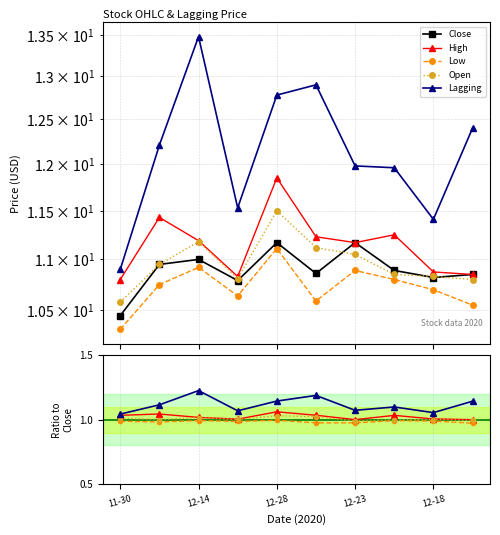

Reading left to right, list all the values displayed in this chart.

Close: 10.4	10.9	11.0	10.8	11.2	10.9	11.2	10.9	10.8	10.9
High: 1.0	1.0	1.0	1.0	1.1	1.0	1.0	1.0	1.0	1.0
Low: 1.0	1.0	1.0	1.0	1.0	1.0	1.0	1.0	1.0	1.0
Open: 1.0	1.0	1.0	1.0	1.0	1.0	1.0	1.0	1.0	1.0
Lagging: 1.0	1.1	1.2	1.1	1.1	1.2	1.1	1.1	1.1	1.1